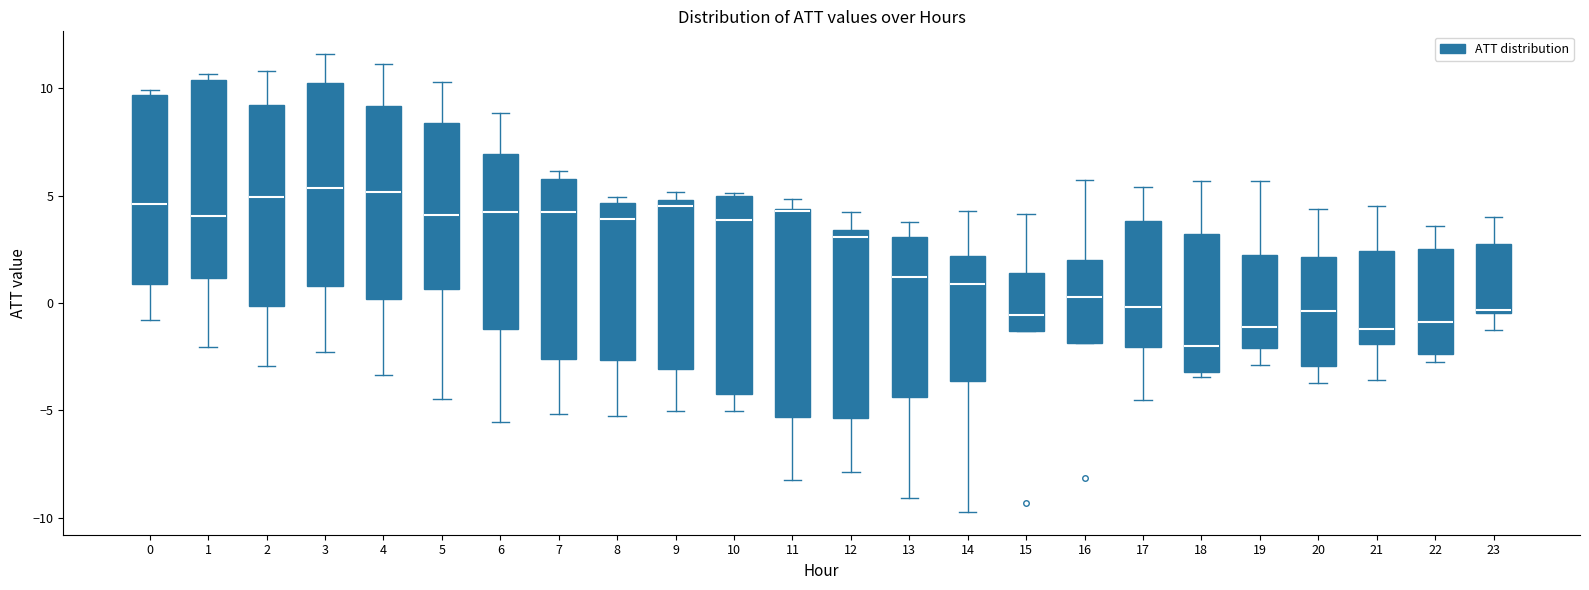

Reading left to right, read every box against the y-axis: the position of its median line, the range the box covers, and the ends of its whiskers. The values are not printed on the chart, so give them approximately, as read against the axis.

0: median 4.5, box 1.0 to 9.5, whiskers -1.0 to 10.0
1: median 4.0, box 1.0 to 10.5, whiskers -2.0 to 10.5 (just above the box's upper edge)
2: median 5.0, box 0.0 to 9.0, whiskers -3.0 to 11.0
3: median 5.5, box 1.0 to 10.0, whiskers -2.5 to 11.5
4: median 5.0, box 0.0 to 9.0, whiskers -3.5 to 11.0
5: median 4.0, box 0.5 to 8.5, whiskers -4.5 to 10.5
6: median 4.0, box -1.0 to 7.0, whiskers -5.5 to 9.0
7: median 4.0, box -2.5 to 6.0, whiskers -5.0 to 6.0 (just above the box's upper edge)
8: median 4.0, box -2.5 to 4.5, whiskers -5.5 to 5.0
9: median 4.5, box -3.0 to 5.0, whiskers -5.0 to 5.0 (just above the box's upper edge)
10: median 4.0, box -4.0 to 5.0, whiskers -5.0 to 5.0
11: median 4.5, box -5.5 to 4.5, whiskers -8.0 to 5.0
12: median 3.0, box -5.5 to 3.5, whiskers -8.0 to 4.5
13: median 1.0, box -4.5 to 3.0, whiskers -9.0 to 4.0
14: median 1.0, box -3.5 to 2.0, whiskers -9.5 to 4.5
15: median -0.5, box -1.5 to 1.5, whiskers -1.5 to 4.0
16: median 0.5, box -2.0 to 2.0, whiskers -2.0 to 5.5
17: median 0.0, box -2.0 to 4.0, whiskers -4.5 to 5.5
18: median -2.0, box -3.0 to 3.0, whiskers -3.5 to 5.5
19: median -1.0, box -2.0 to 2.0, whiskers -3.0 to 5.5
20: median -0.5, box -3.0 to 2.0, whiskers -3.5 to 4.5
21: median -1.0, box -2.0 to 2.5, whiskers -3.5 to 4.5
22: median -1.0, box -2.5 to 2.5, whiskers -3.0 to 3.5
23: median -0.5, box -0.5 to 2.5, whiskers -1.5 to 4.0